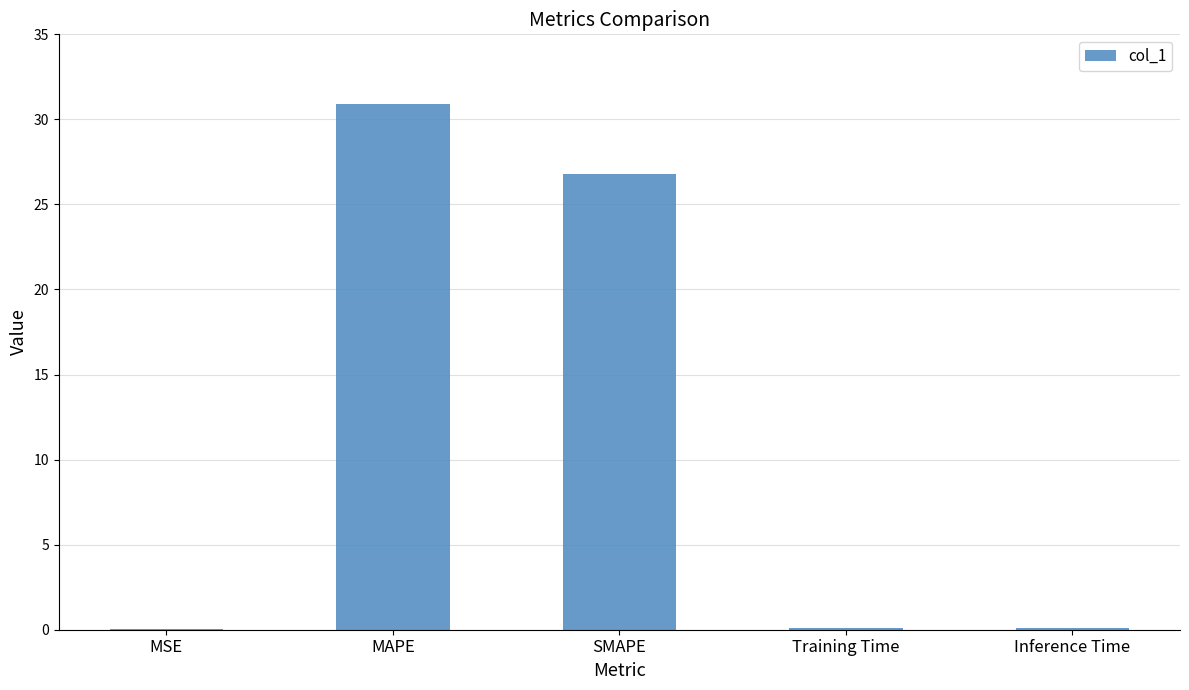

What is the change in value from MAPE to Training Time?

-30.9